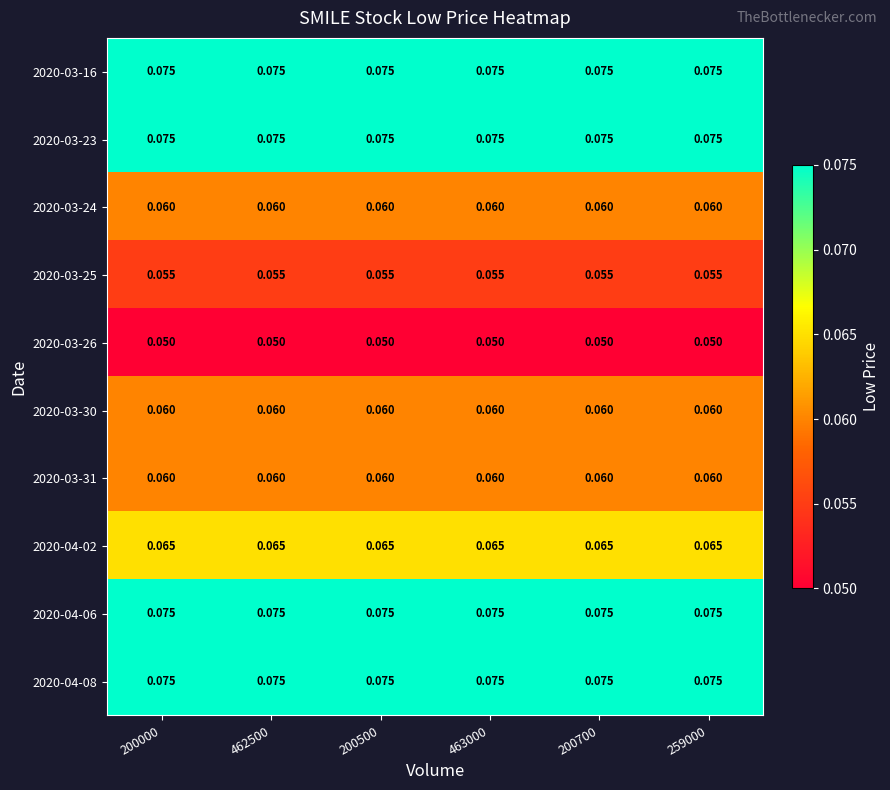

Is the value of 2020-03-26 at 463000 greater than the value of 2020-04-02 at 462500?

No